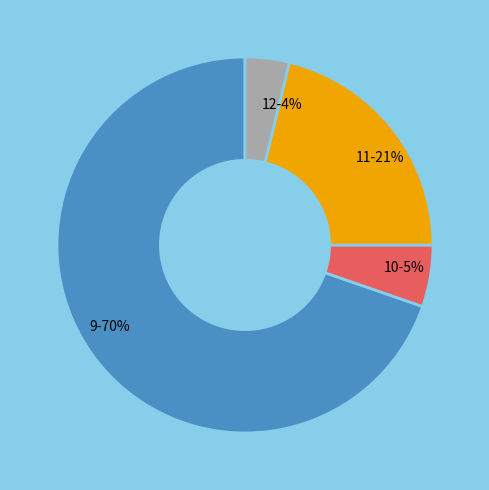

What is the ratio of the value at 11 to the value at 9?

0.3